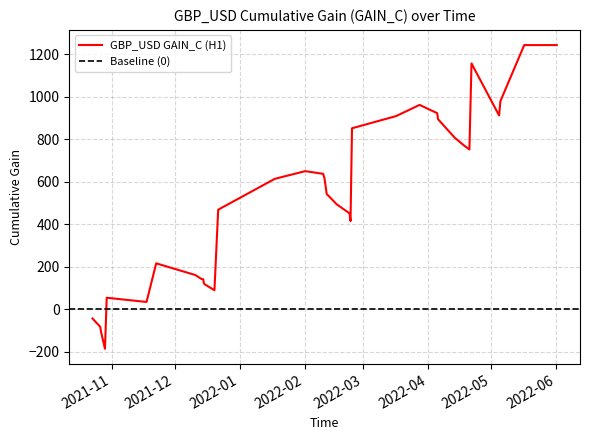

Count the number of data series in this chart.

1